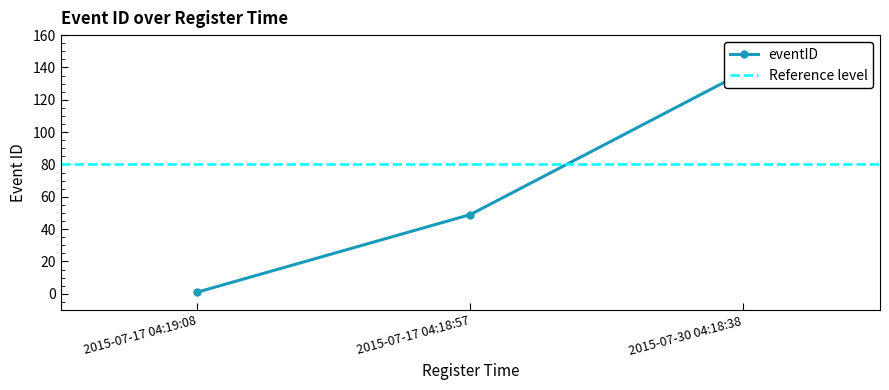

How many series are shown in this chart?

1